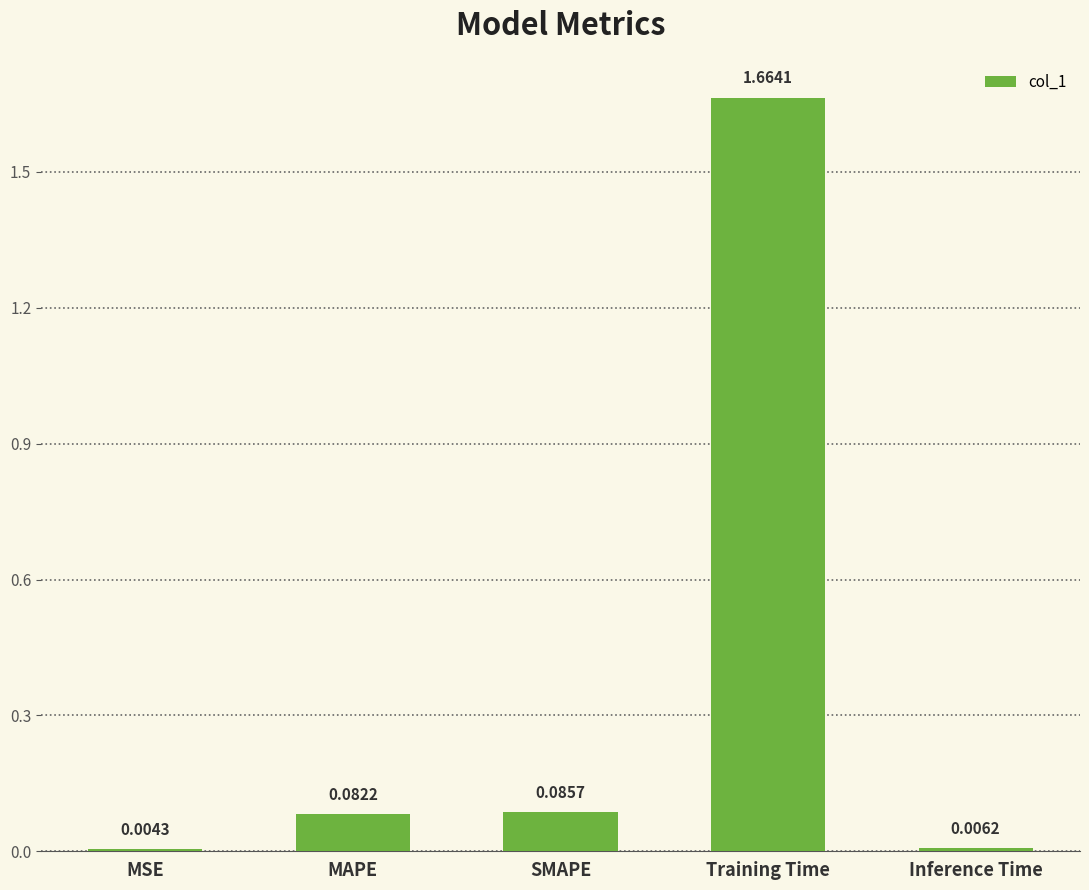

At which category does the chart reach its peak across all series?

Training Time